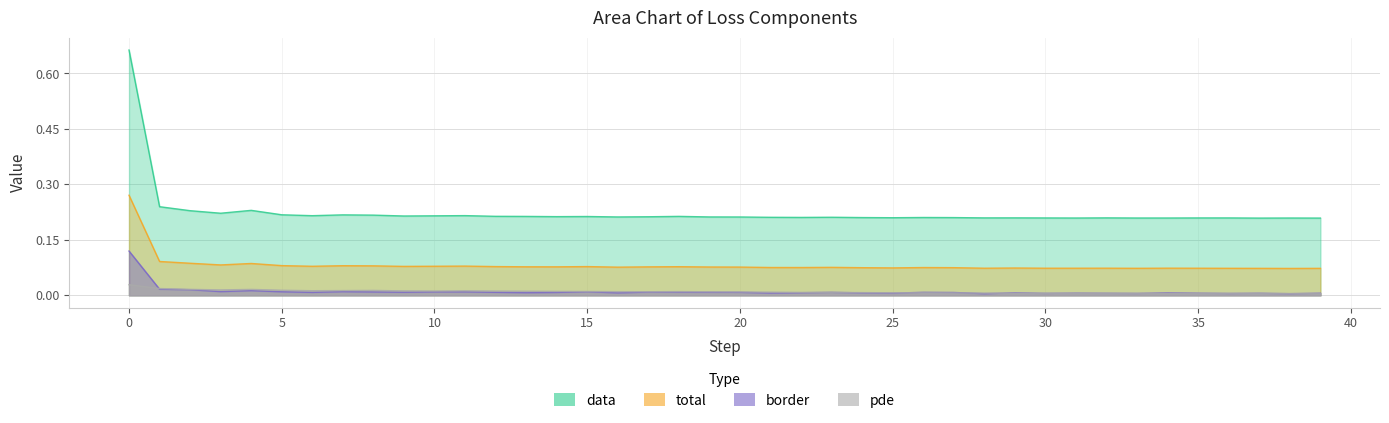

In pde, how many points are lower than both neighbors (excluding endpoints)?

8